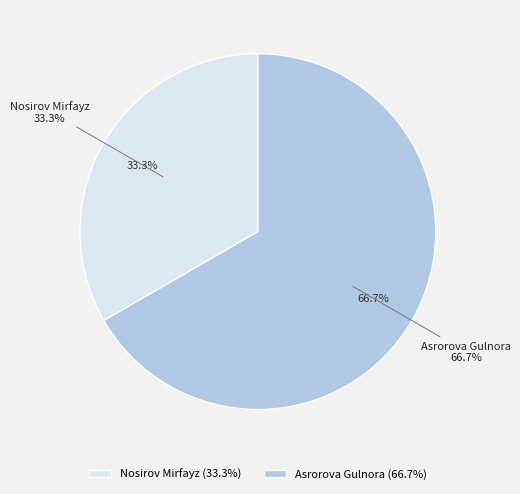

To the nearest percent, what is the difference between the largest and smallest slice percentages?

33%